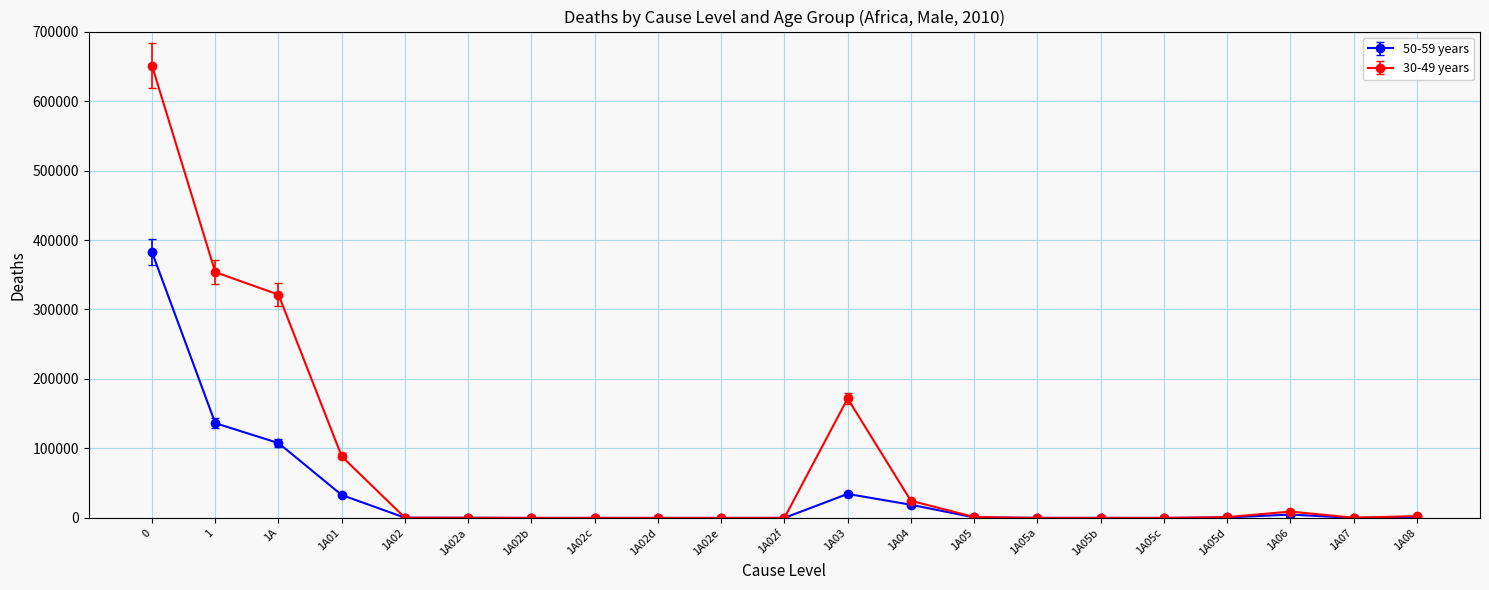

At which label is 30-49 years closest to 325466?

1A